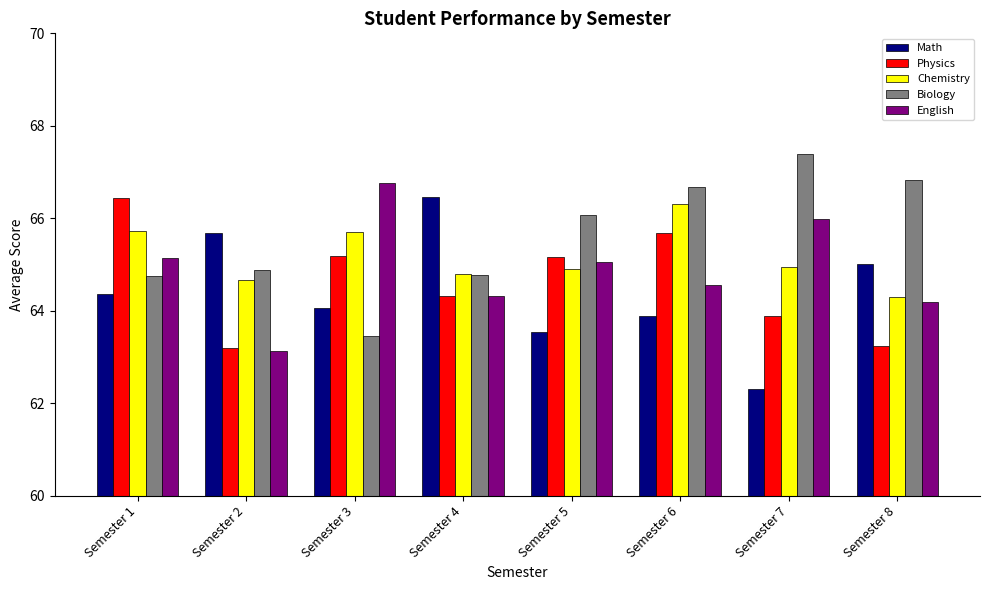

Count the number of categories in the chart.

8